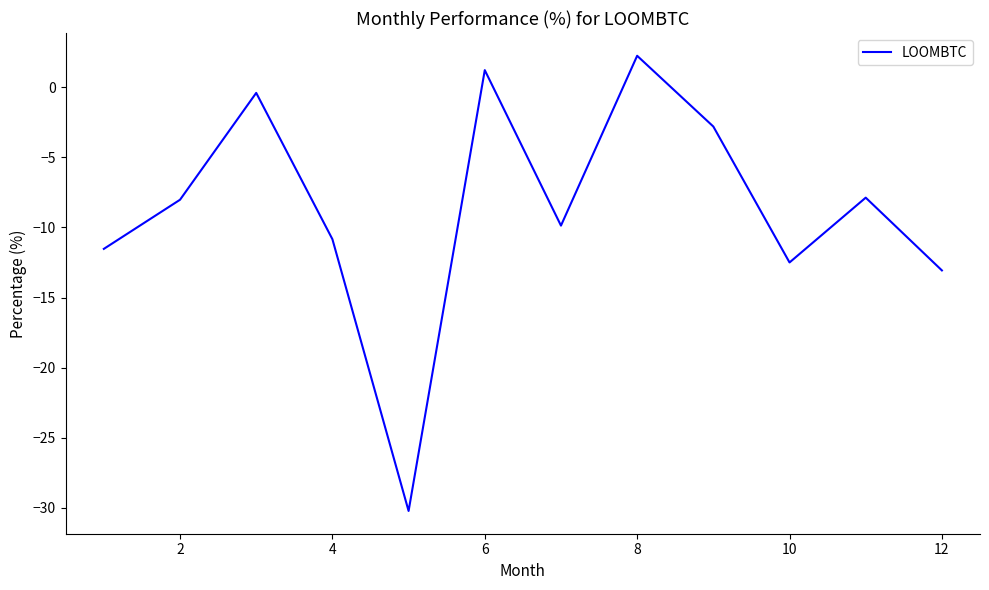

What is the difference between the maximum and minimum values?

32.5